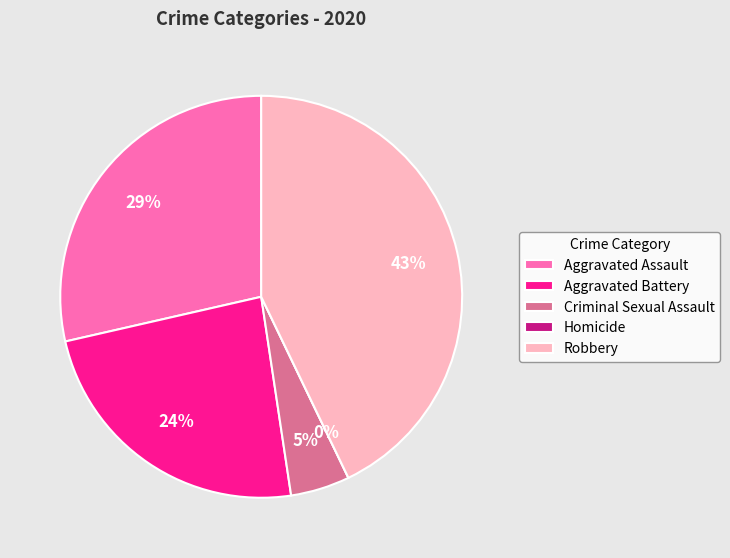

To the nearest percent, what is the average slice percentage?

20%